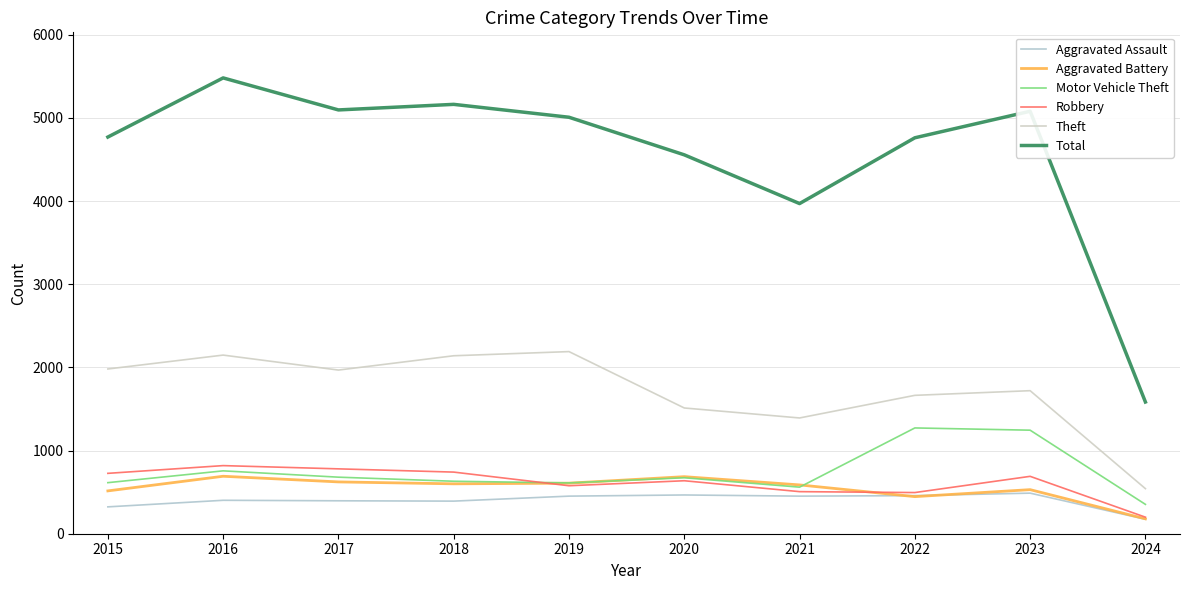

Is this an area chart (filled region under the line)?

No